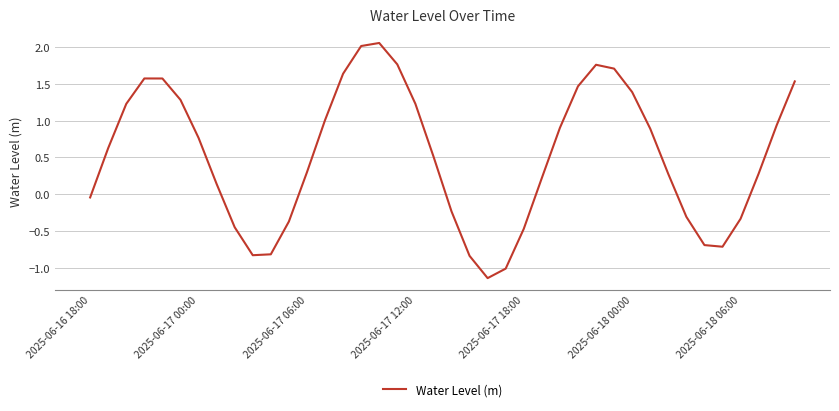

How many positive values are there?

26